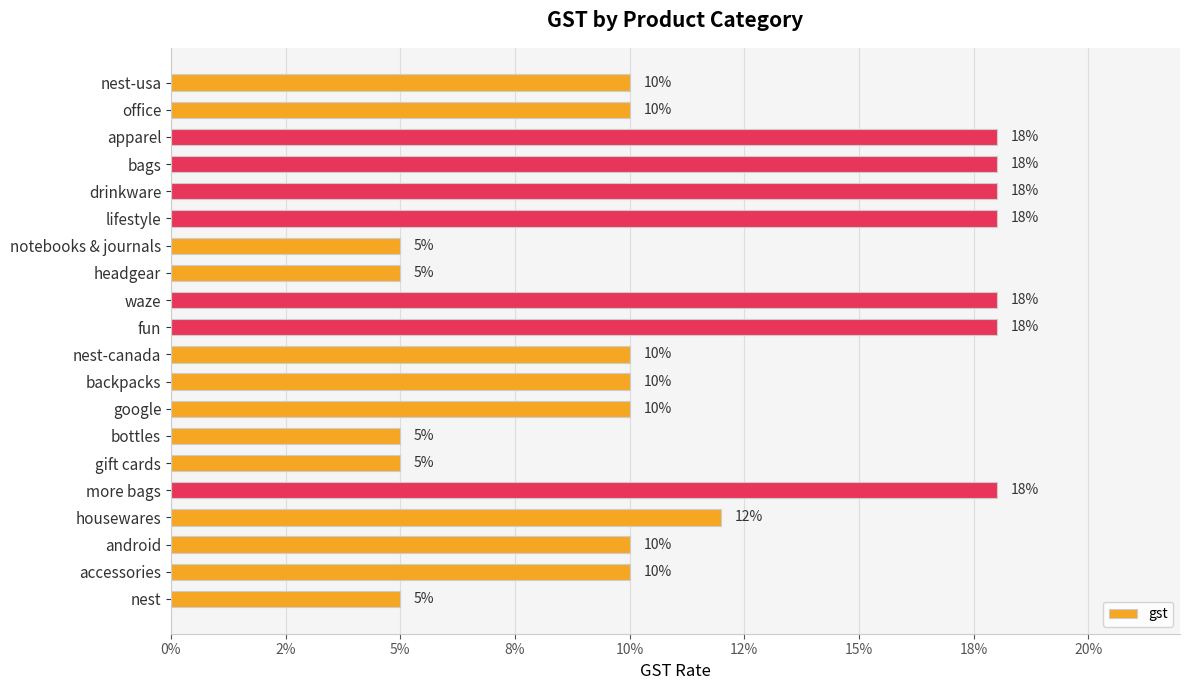

Count the values in the range 0 to 1.

20